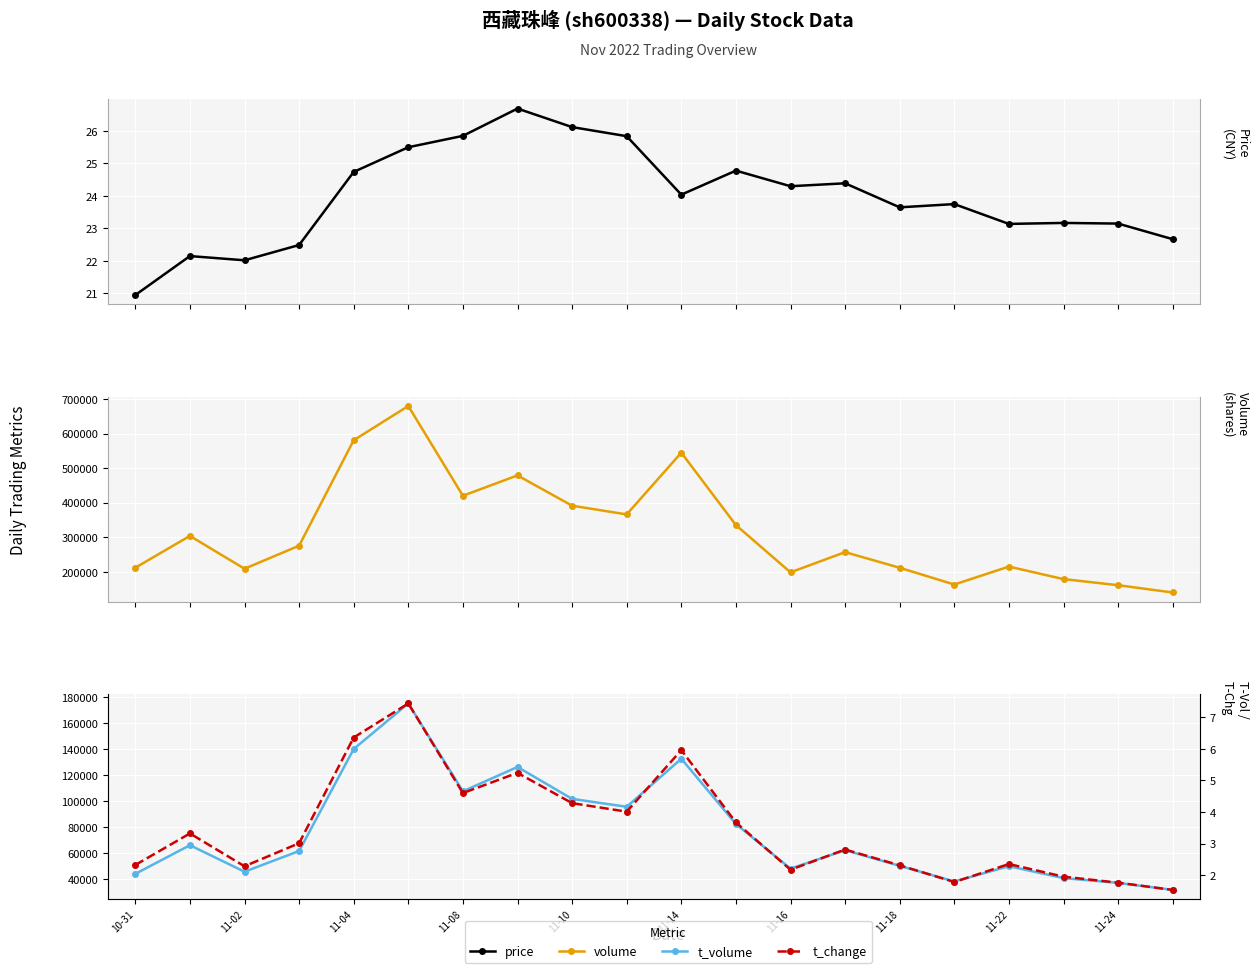

Rank the series by their maximum value, from lowest to highest.

t_change, price, t_volume, volume